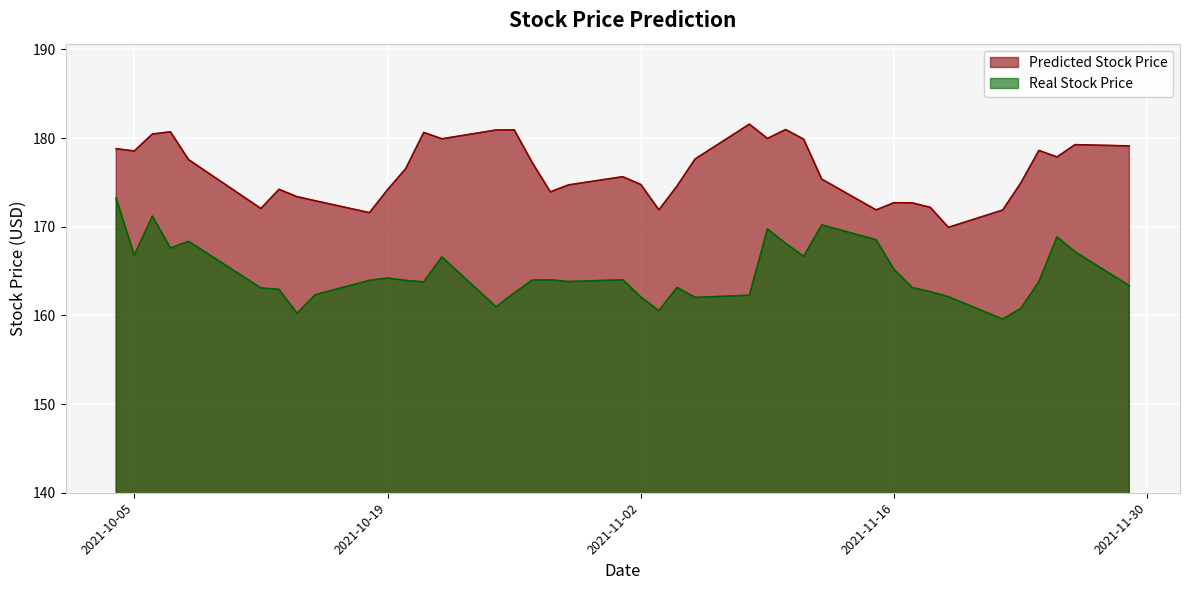

Reading left to right, transcribe all the data shown in this chart.

Predicted Stock Price: 178.8	178.5	180.4	180.7	177.6	172.1	174.2	173.4	172.9	171.6	174.2	176.5	180.6	179.9	180.9	180.9	177.2	173.9	174.7	175.6	174.8	171.9	174.6	177.6	181.6	179.9	181.0	179.9	175.4	171.9	172.7	172.7	172.2	169.9	171.9	174.9	178.6	177.9	179.3	179.1
Real Stock Price: 173.2	166.8	171.2	167.6	168.3	163.1	162.9	160.2	162.3	163.9	164.2	163.9	163.8	166.6	161.0	162.5	164.0	164.0	163.8	164.0	162.1	160.5	163.2	162.0	162.3	169.7	168.1	166.7	170.2	168.5	165.2	163.1	162.7	162.1	159.6	160.8	163.8	168.8	167.2	163.3